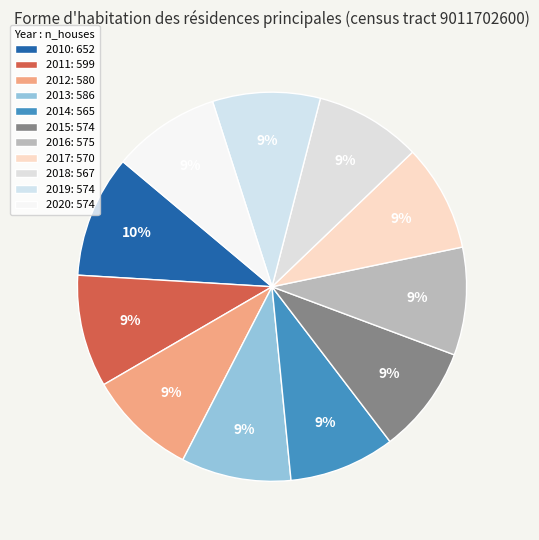

Does 2015 account for over 50% of the chart?

No